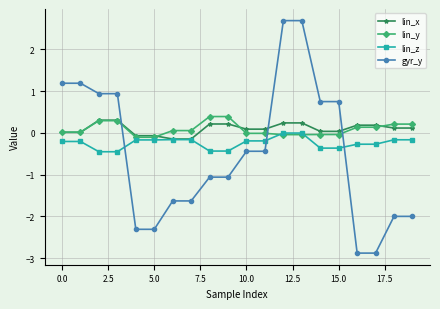

What is the difference between the second highest and minimum values in the gyr_y series?

5.6